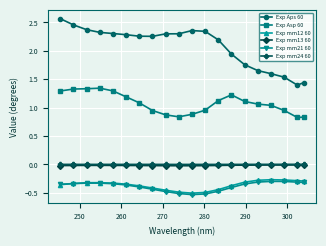

Which series has the widest spread of values?

Exp Aps 60